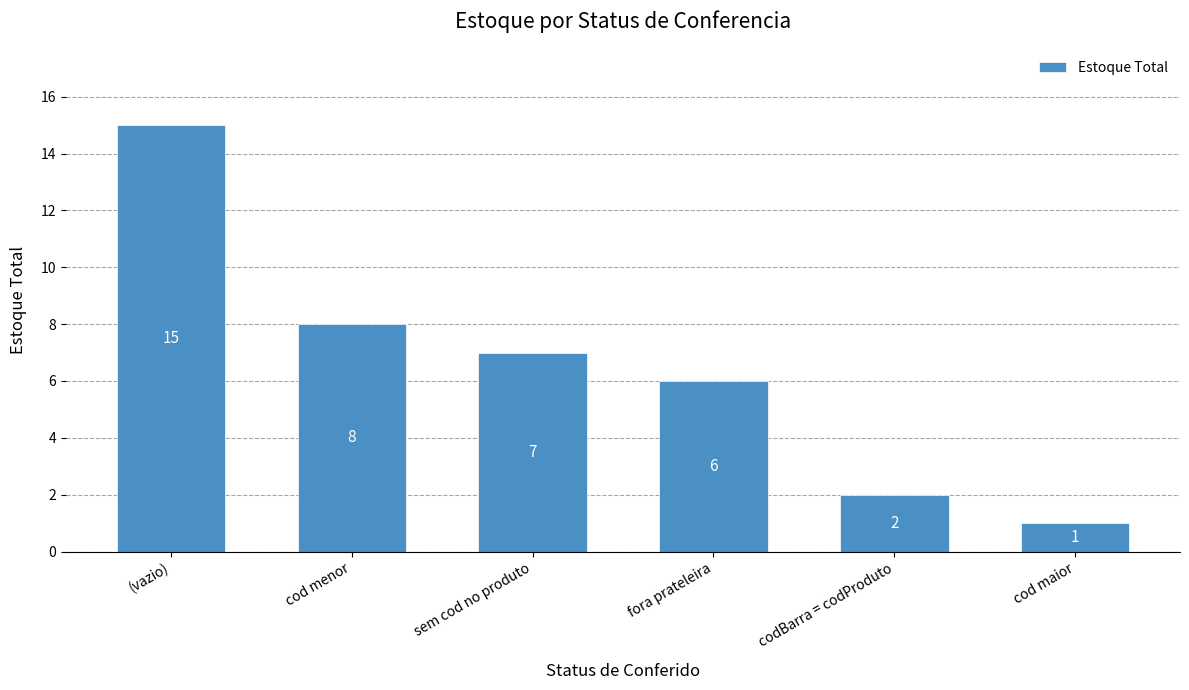

Rank the categories by value from lowest to highest.

cod maior, codBarra = codProduto, fora prateleira, sem cod no produto, cod menor, (vazio)